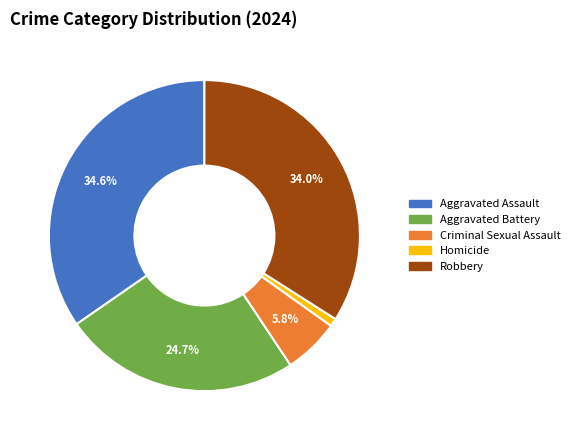

Which has a higher value, Aggravated Assault or Robbery?

Aggravated Assault